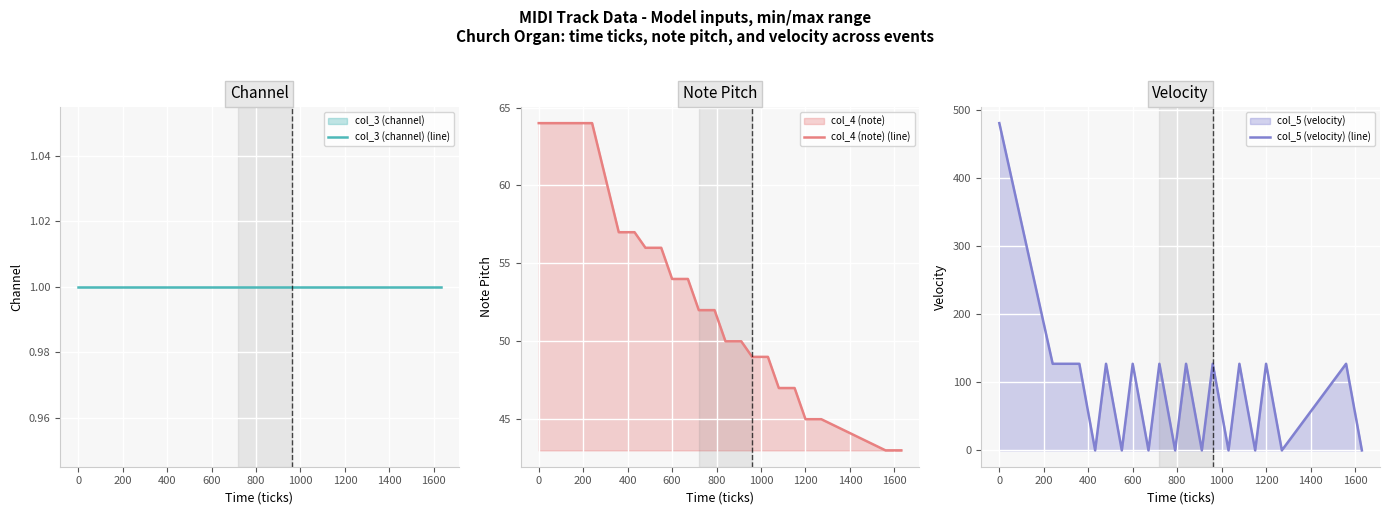

True or false: col_4 (note) (line) and col_5 (velocity) (line) cross at least once.

True